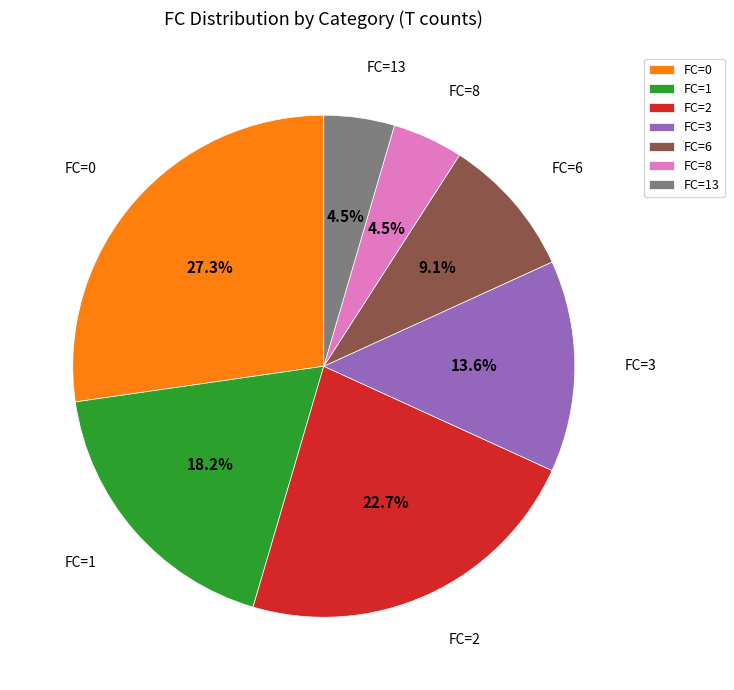

Does any single category account for the majority?

No